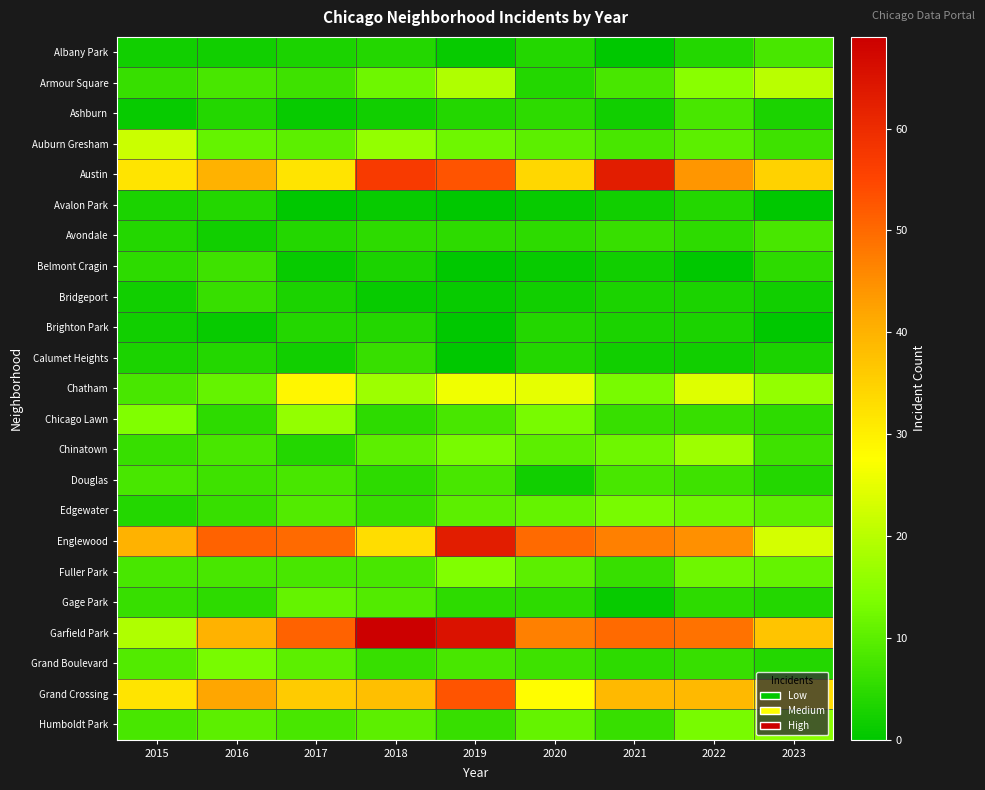

Between 2021 and 2015, which is larger?

2015